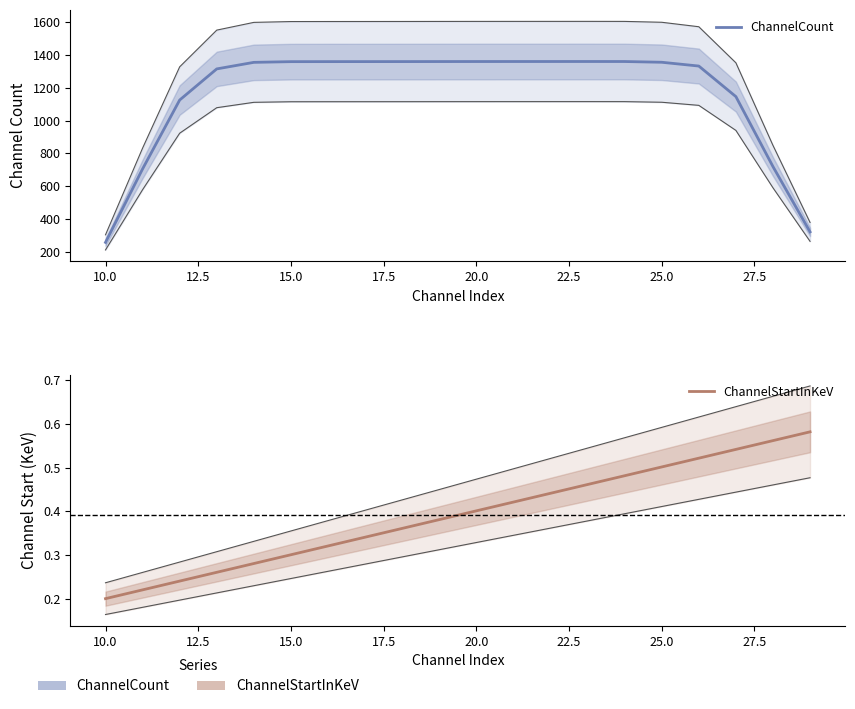

At 12.5, list the series in order from smallest to largest.

ChannelStartInKeV, ChannelCount